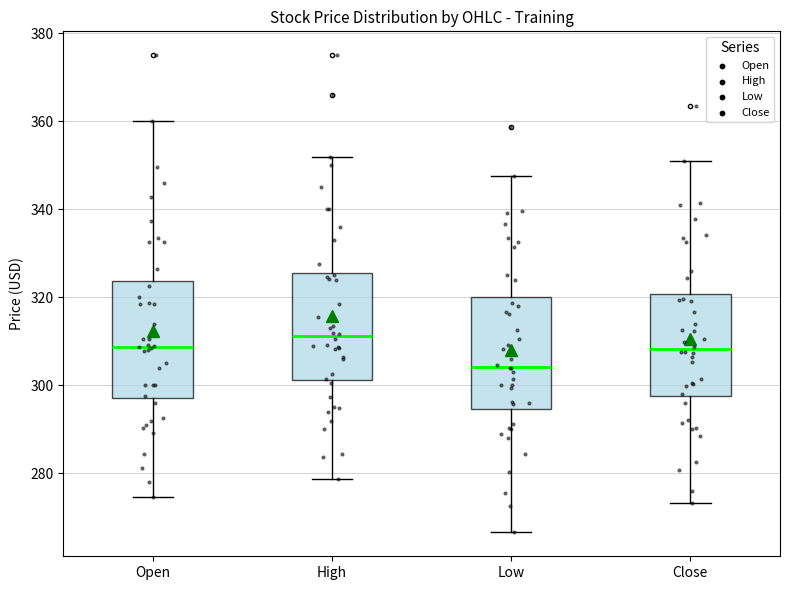

Reading left to right, read every box against the y-axis: the position of its median line, the range the box covers, and the ends of its whiskers. The values are not printed on the chart, so give them approximately, as read against the axis.

Open: median 308, box 298 to 324, whiskers 274 to 360
High: median 312, box 302 to 326, whiskers 278 to 352
Low: median 304, box 294 to 320, whiskers 266 to 348
Close: median 308, box 298 to 320, whiskers 274 to 350